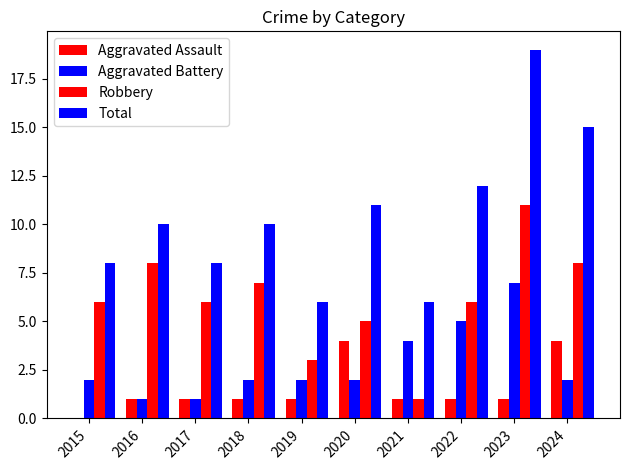

How many groups of bars are there?

10